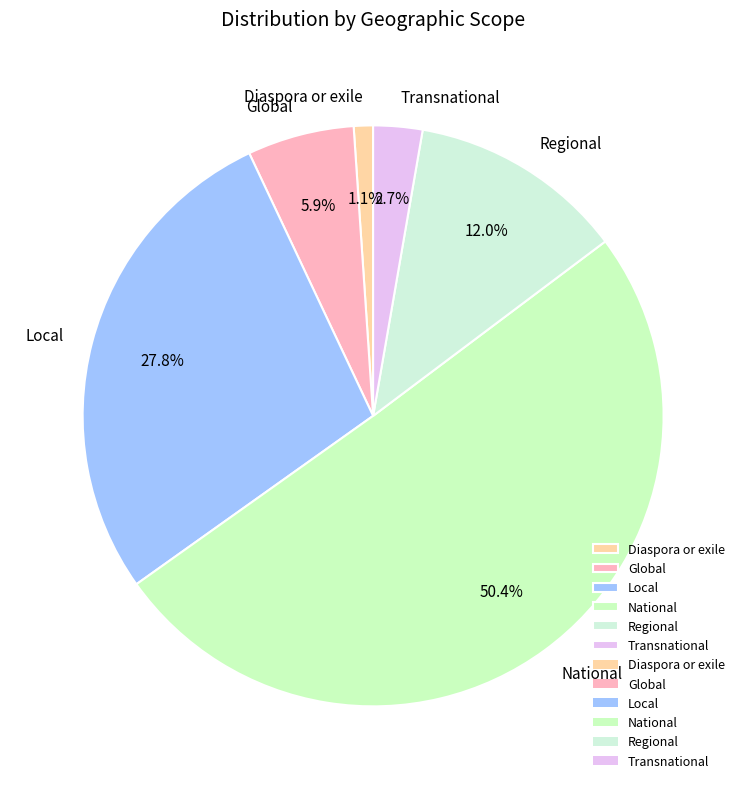

How many segments does this pie chart have?

6